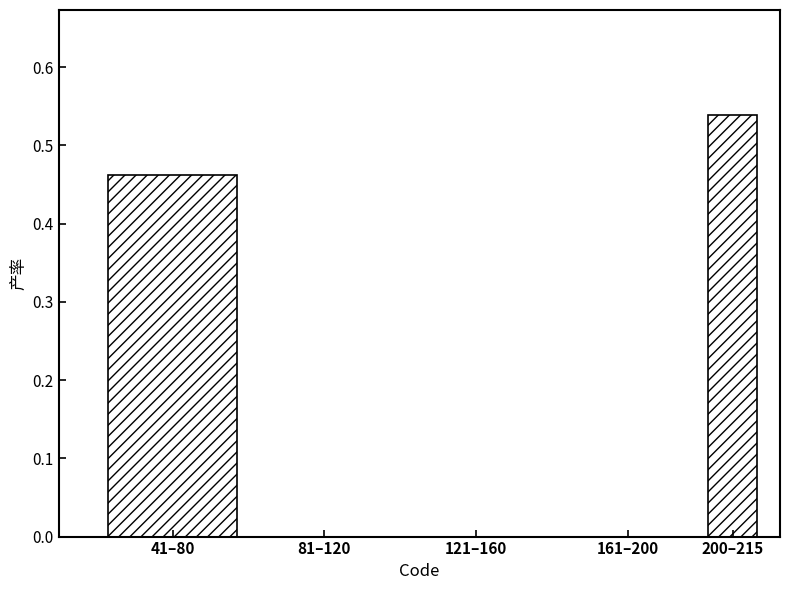

True or false: the data shows 0.1 at 200–215.

False